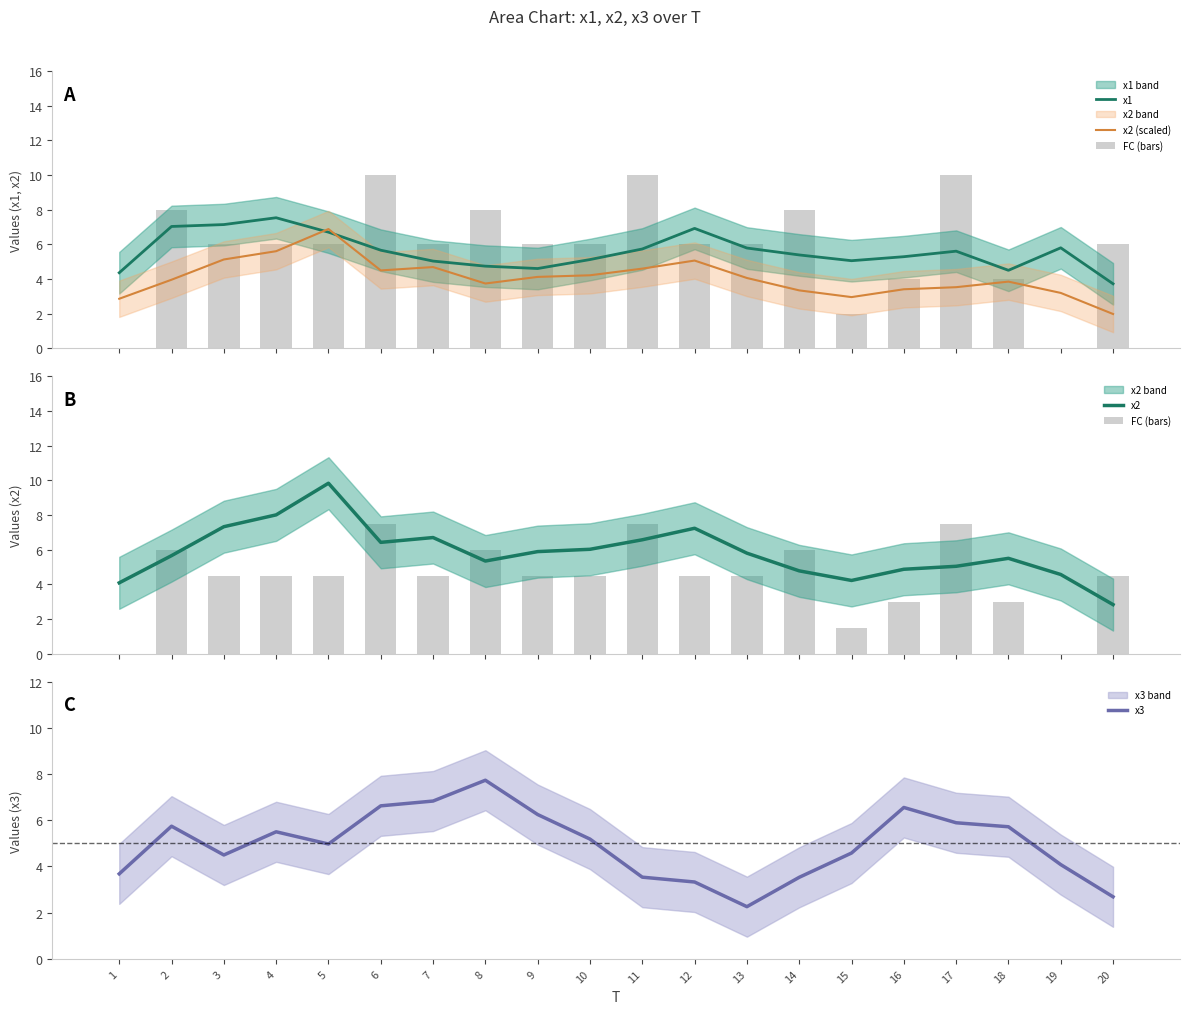

What is the sum of all x1 values?

111.7